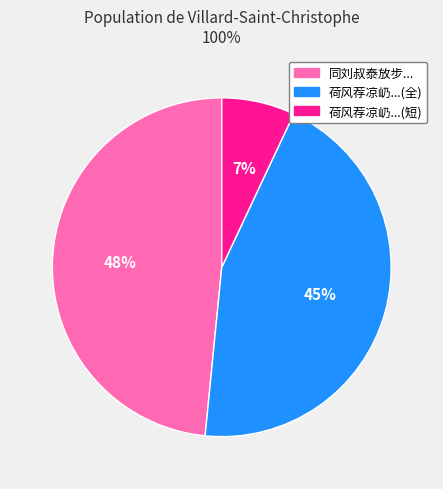

What is the largest slice in the pie chart?

同刘叔泰放步...